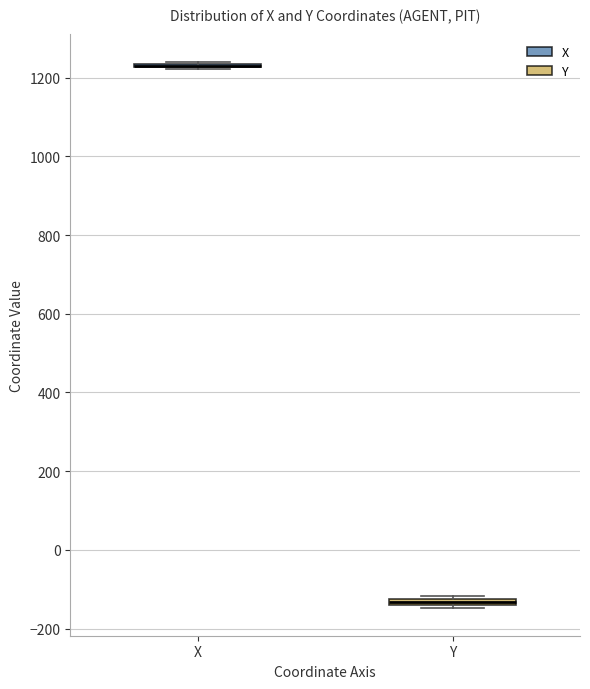

Where is the lower edge of the box for Y on the y-axis? The values are not printed on the chart, so give them approximately, as read against the axis.

-140